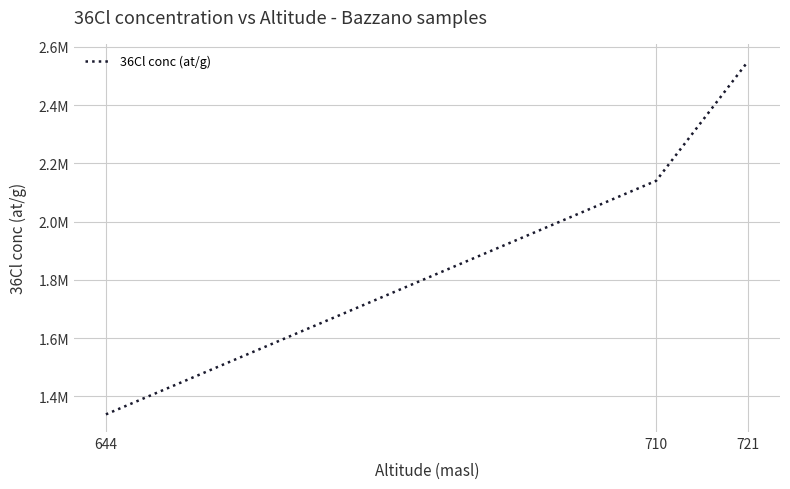

What is the change in value from 644 to 710?

+801820.0